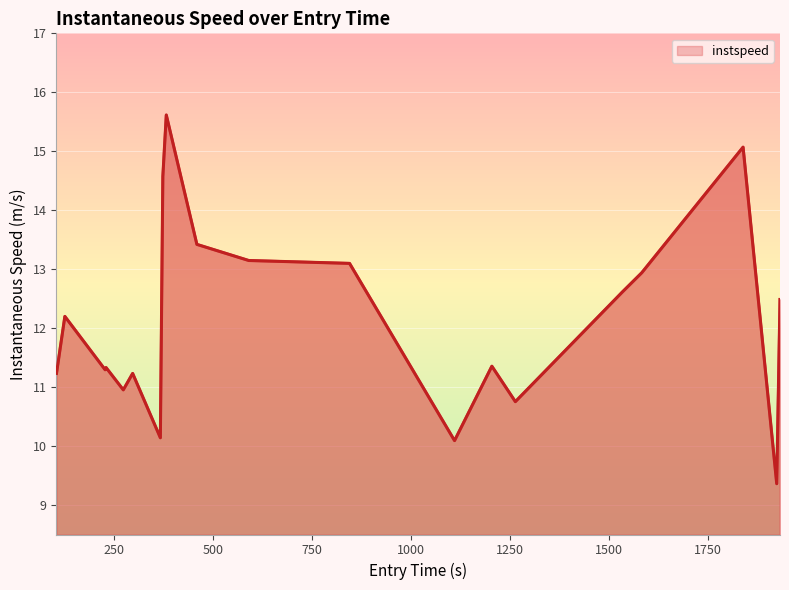

What is the difference between the maximum and minimum values?

6.3